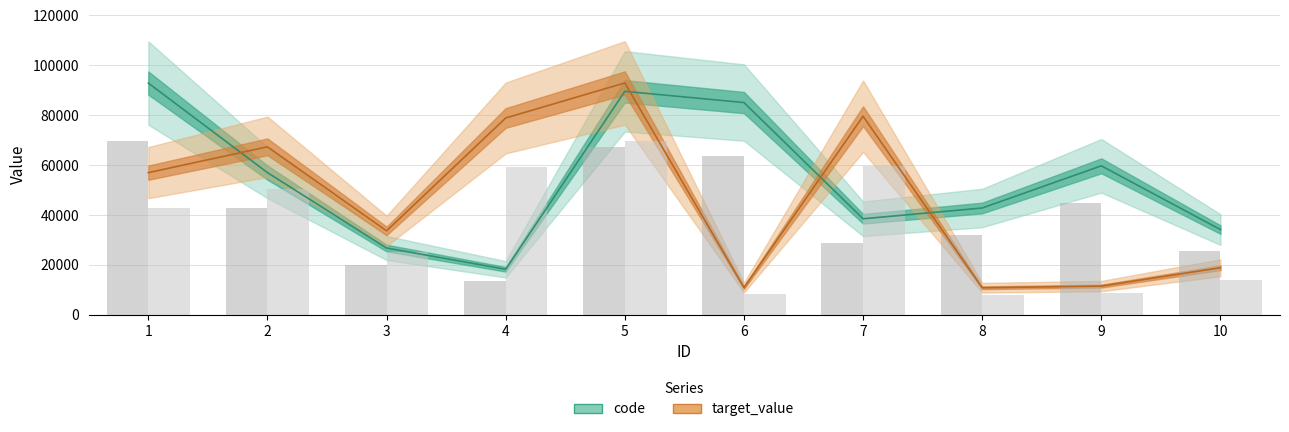

List the labels in order of code value, smallest first.

4, 3, 10, 7, 8, 2, 9, 6, 5, 1